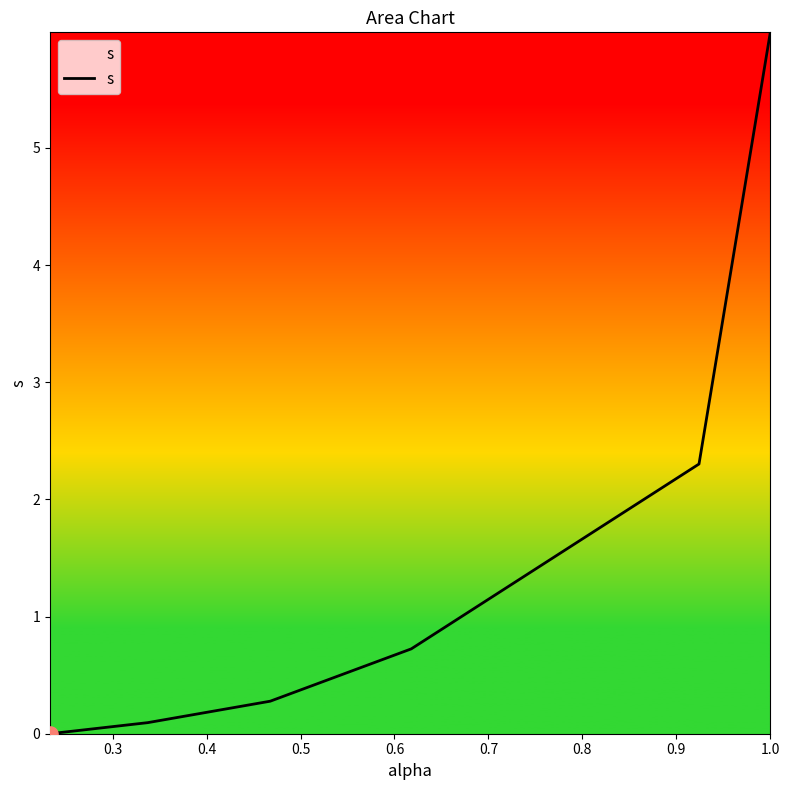

What is the difference between the second highest and minimum values?

2.3